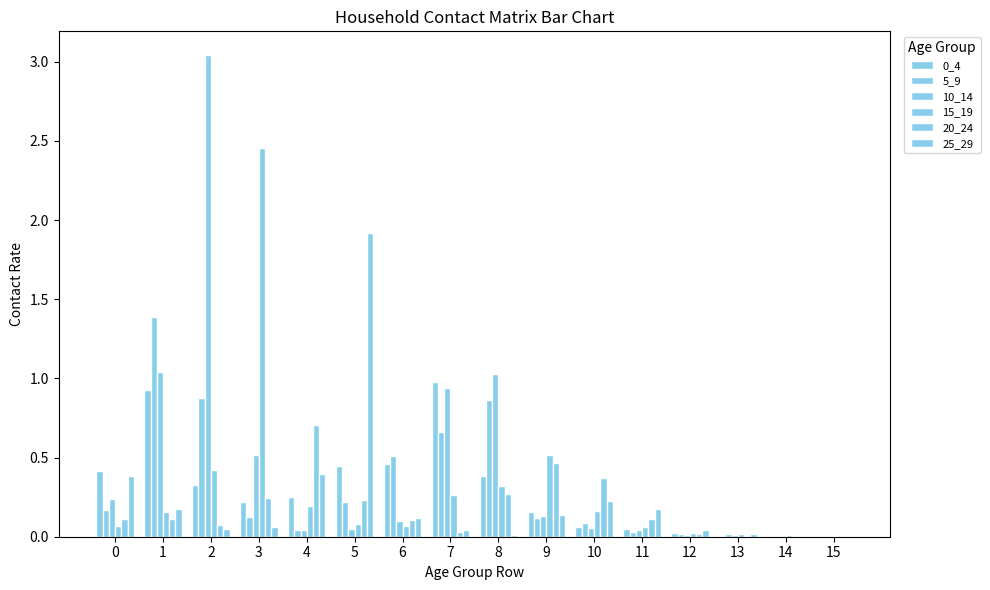

How many categories are shown in the chart?

16